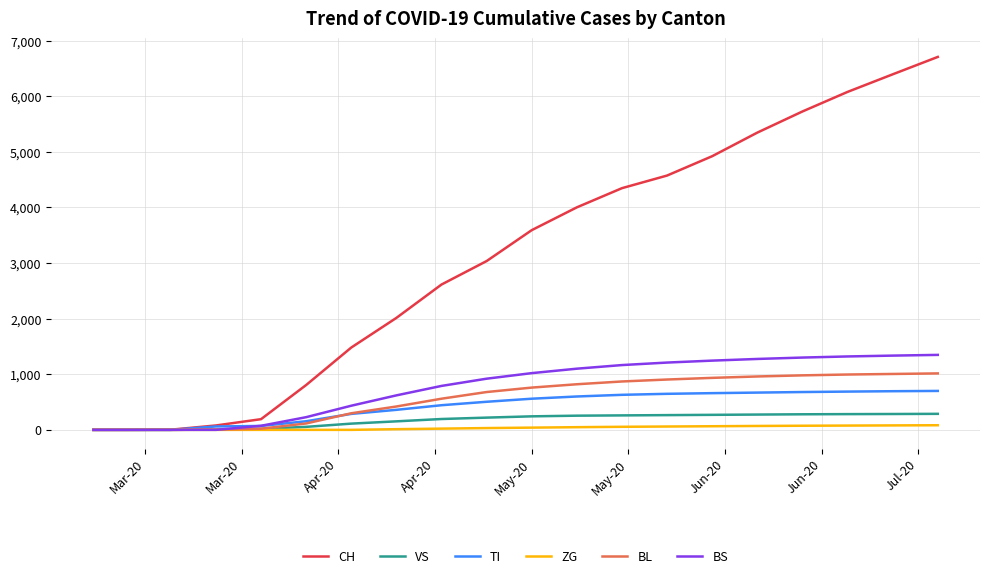

True or false: TI and BS intersect in this chart.

True